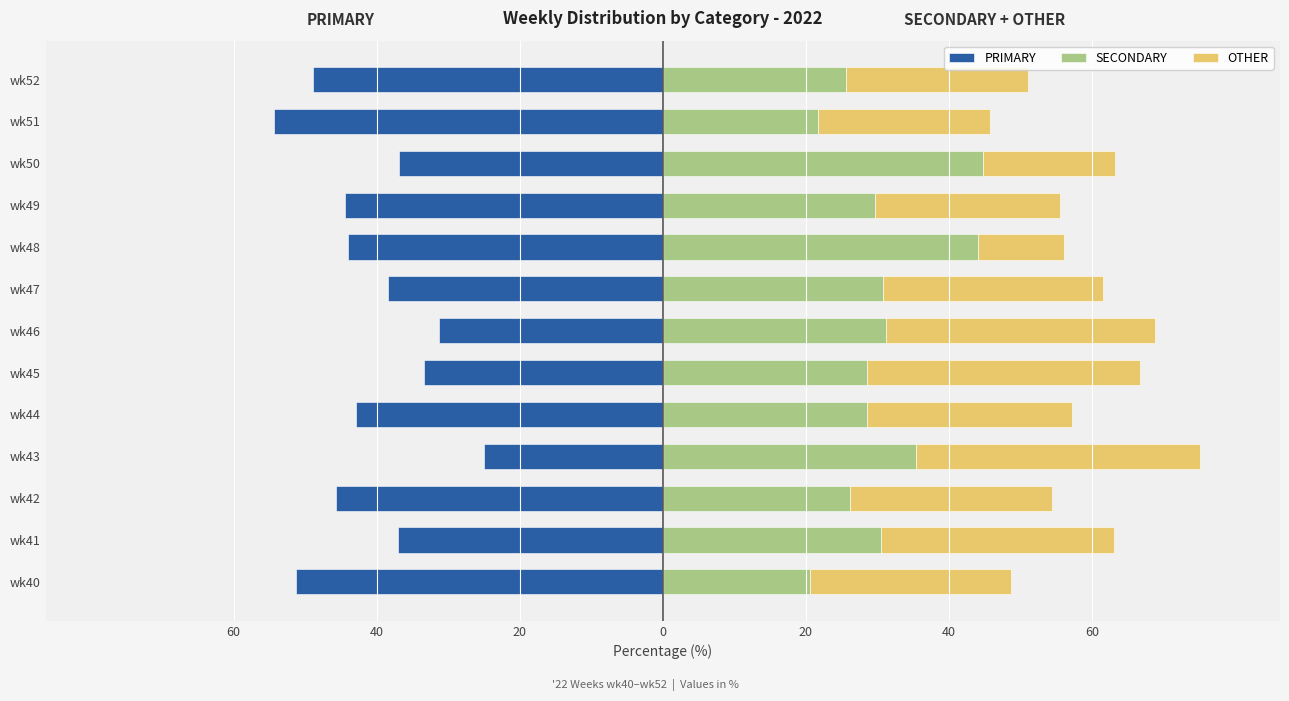

Between wk41 and wk47, which series saw the biggest shift?

OTHER